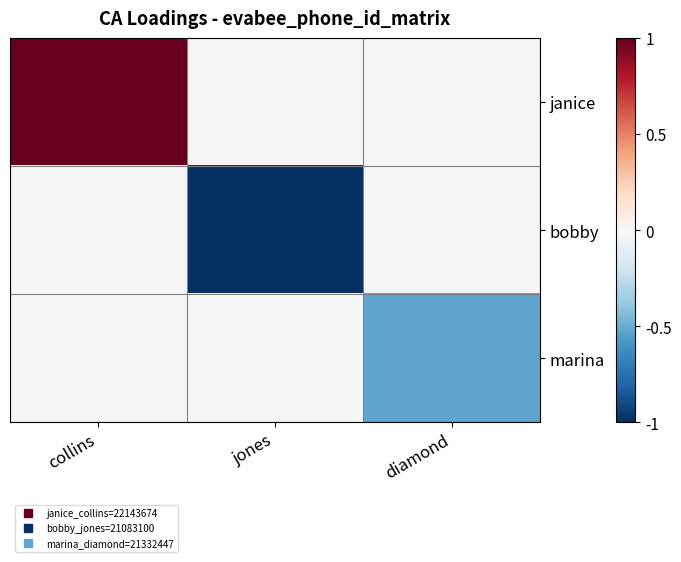

Reading left to right, list all the values displayed in this chart.

janice: collins=1.0	jones=0.0	diamond=0.0
bobby: collins=0.0	jones=-1.0	diamond=0.0
marina: collins=0.0	jones=0.0	diamond=-0.5